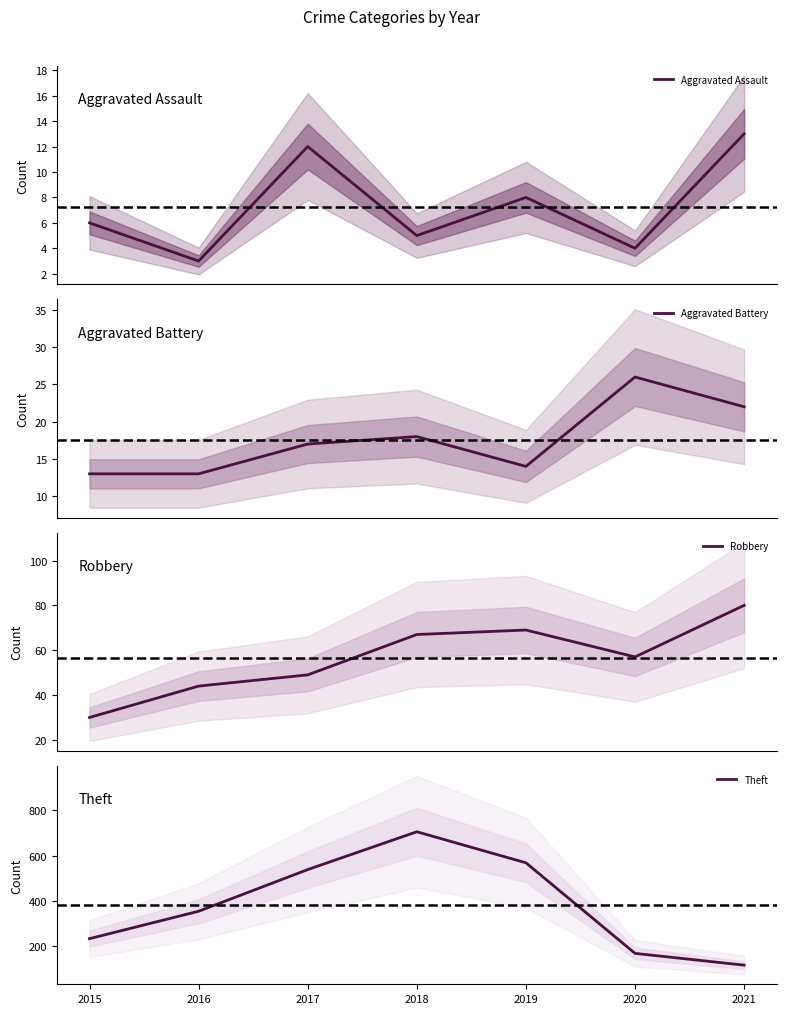

Which has a higher value, 2015 or 2017?

2017